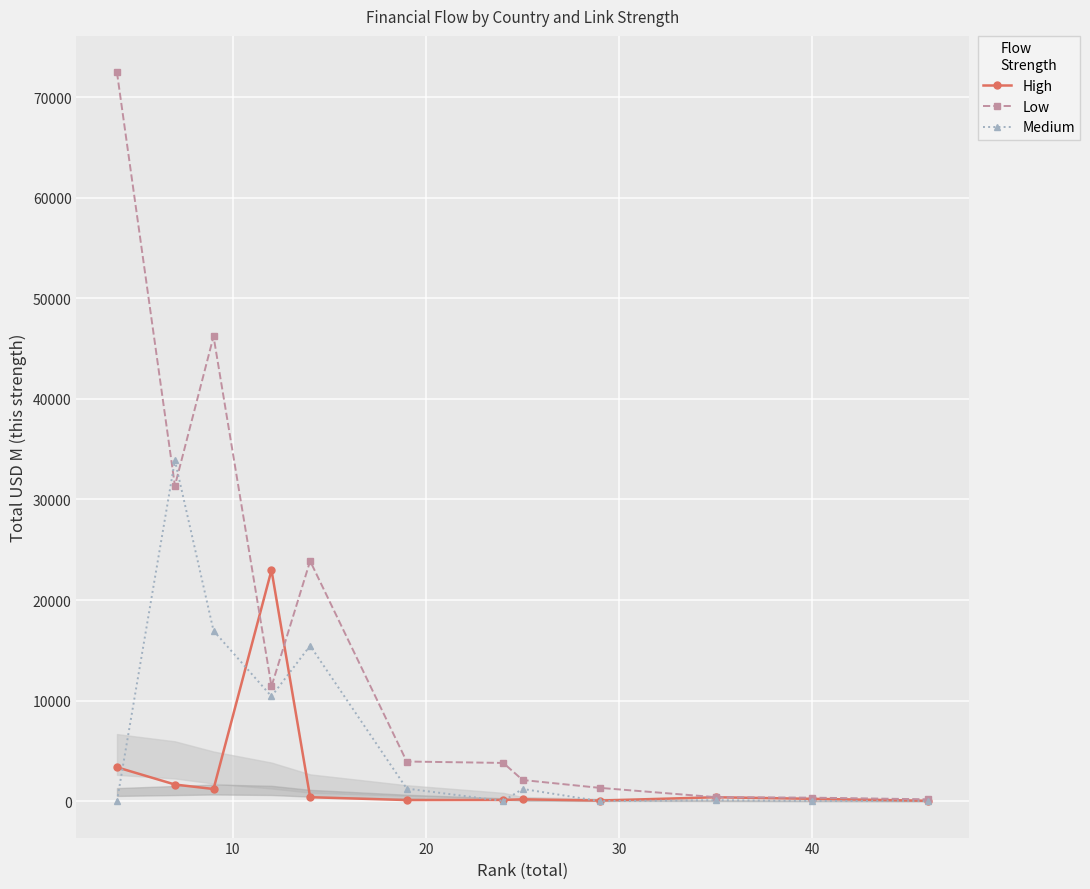

What is the value of the Low point at the 6th from the left?

3940.1